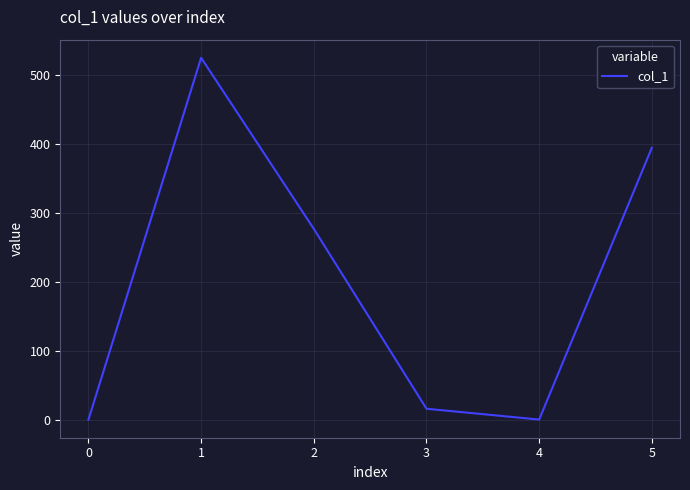

What is the average value?

202.3